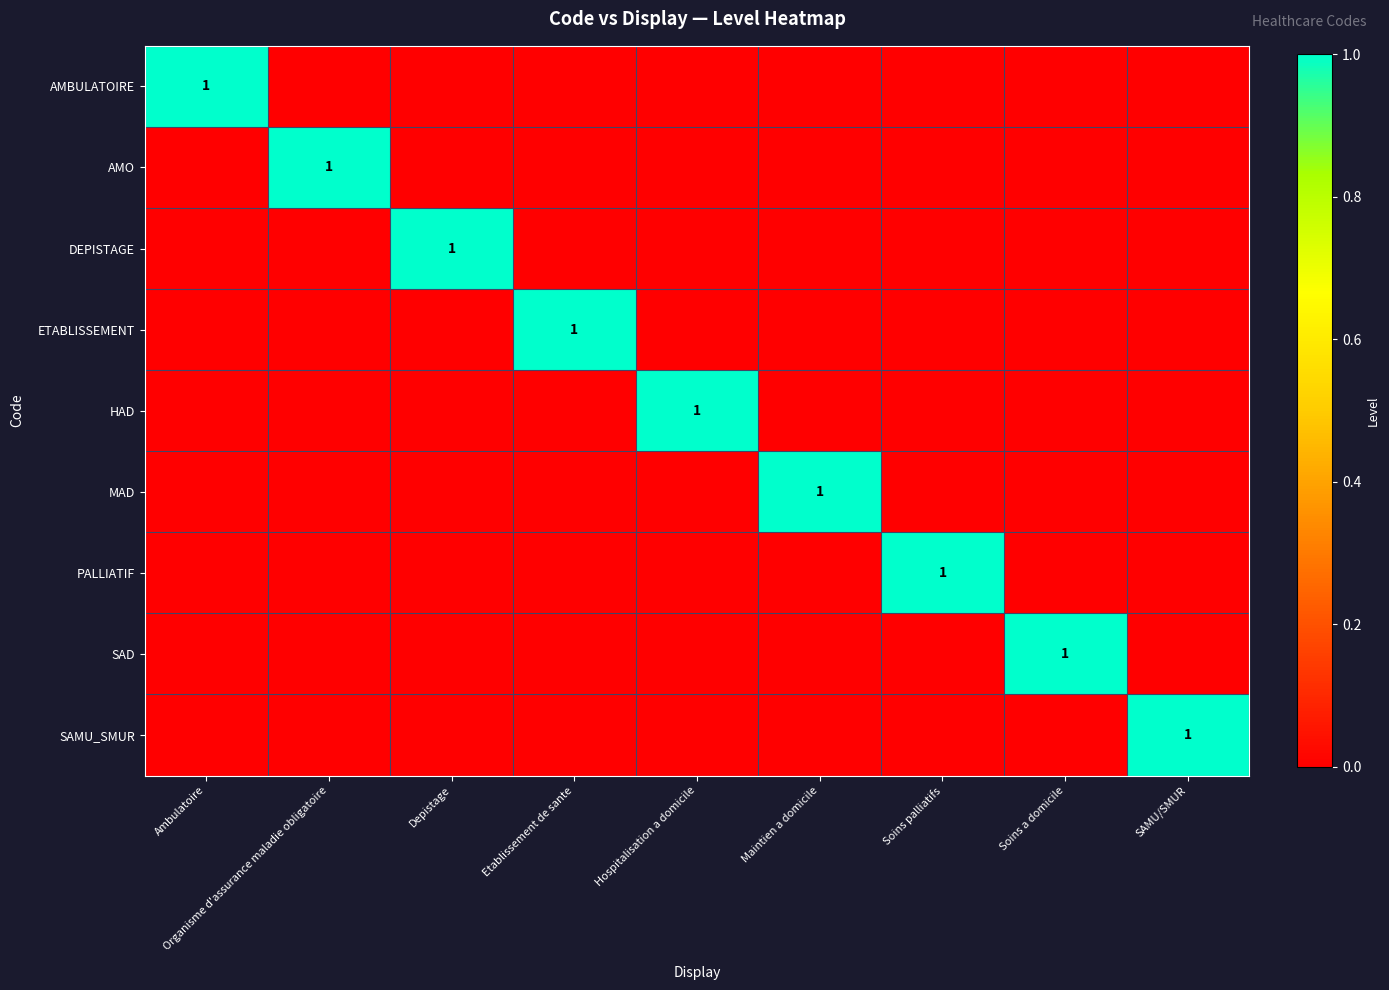

Which series has the largest range (max minus min)?

AMBULATOIRE